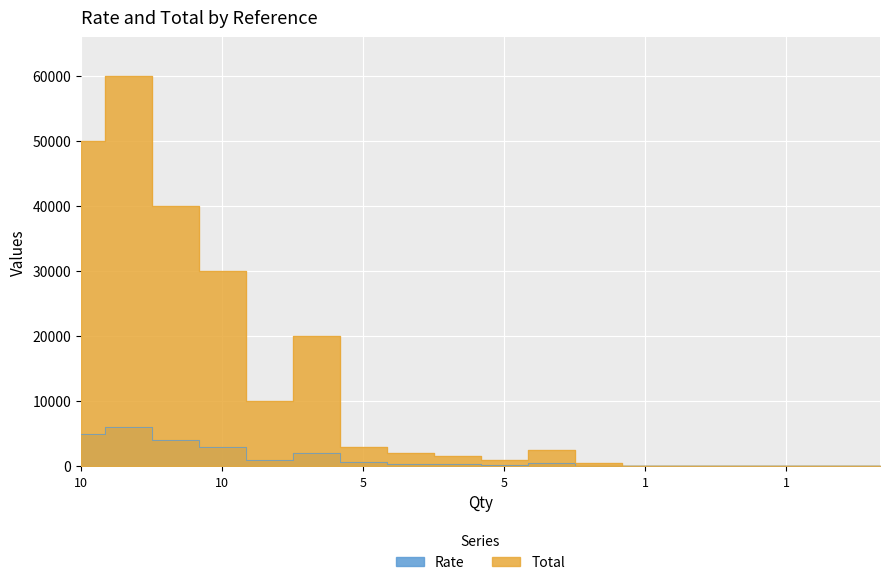

How many values in the Rate series are below 400?

9